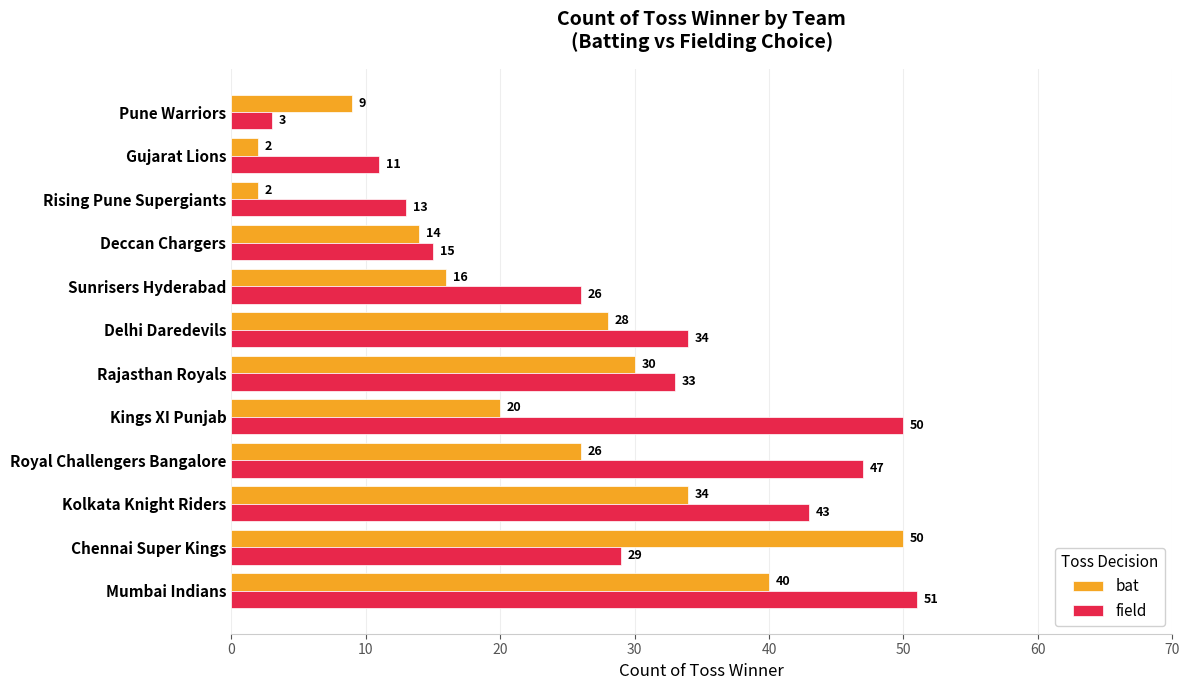

At which label is field closest to 27?

Sunrisers Hyderabad